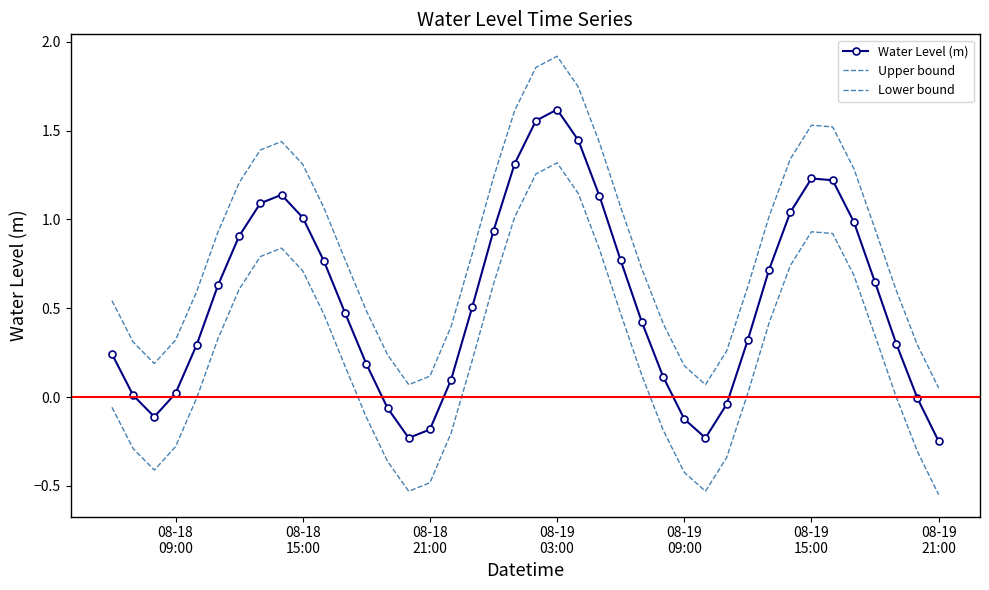

Rank the series by their average value, from highest to lowest.

Upper bound, Water Level (m), Lower bound